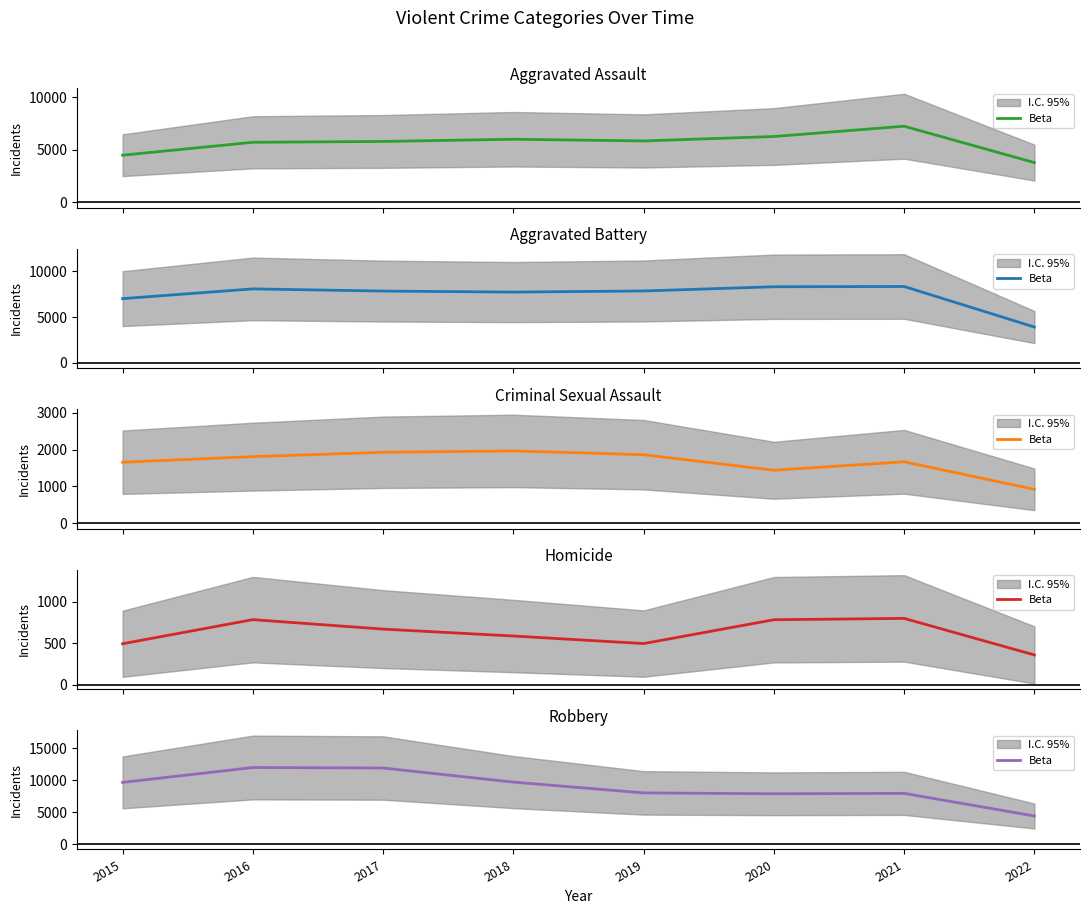

The value at 2022 is 2354. True or false?

False